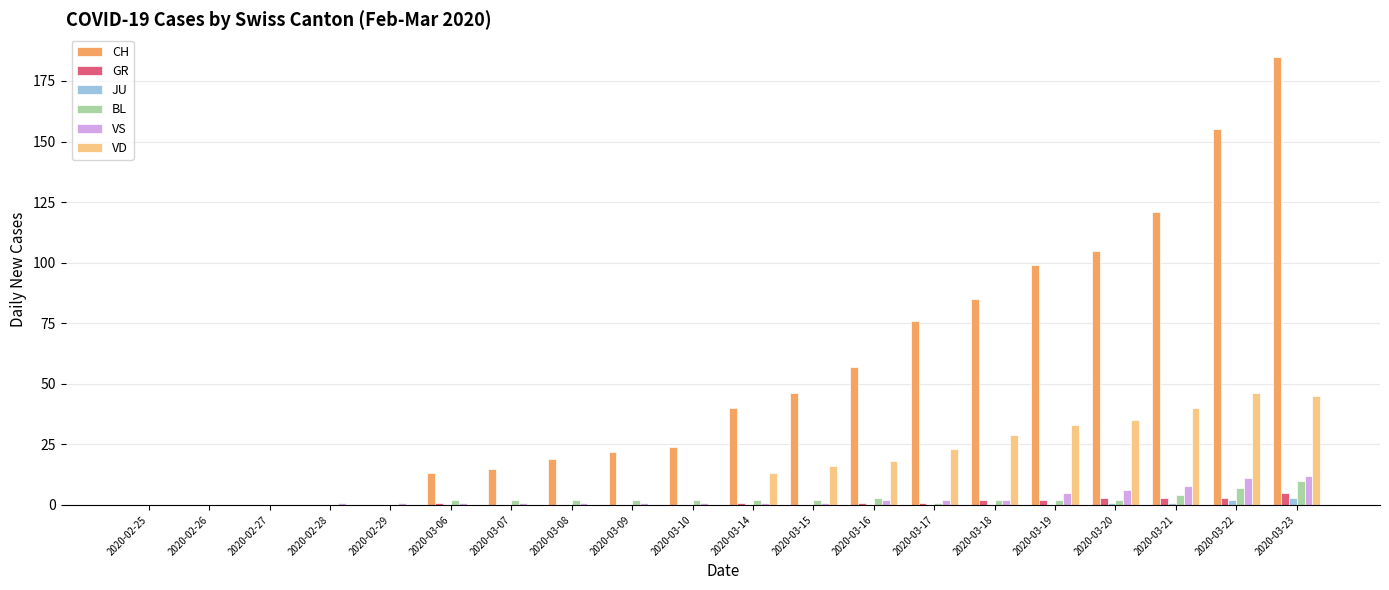

Are the bars grouped side by side (vs. stacked)?

Yes